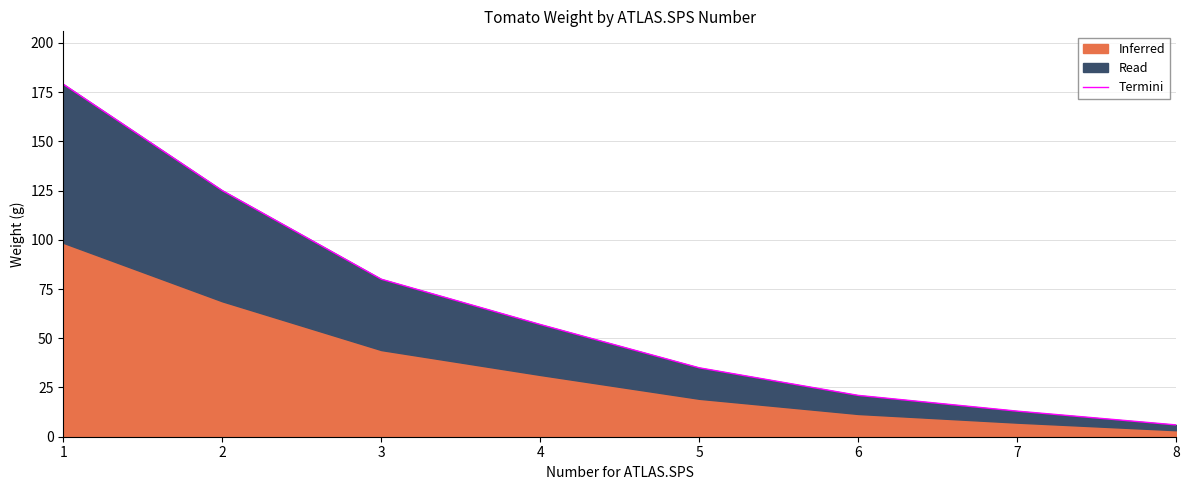

What is the ratio of the value at 7 to the value at 2?

0.1